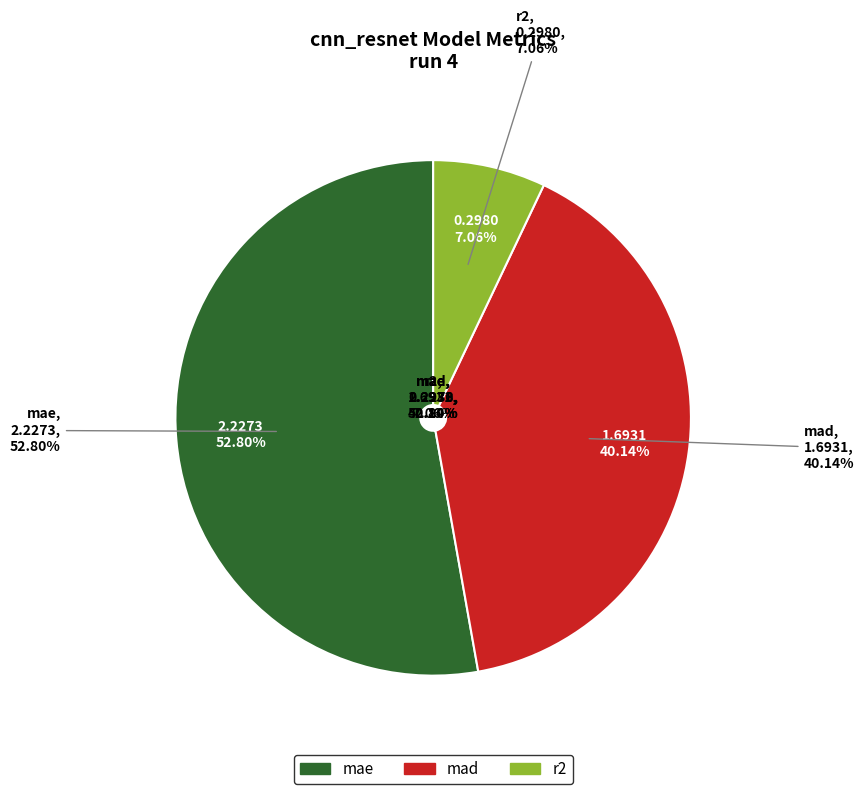

To the nearest percent, what is the average slice percentage?

33%